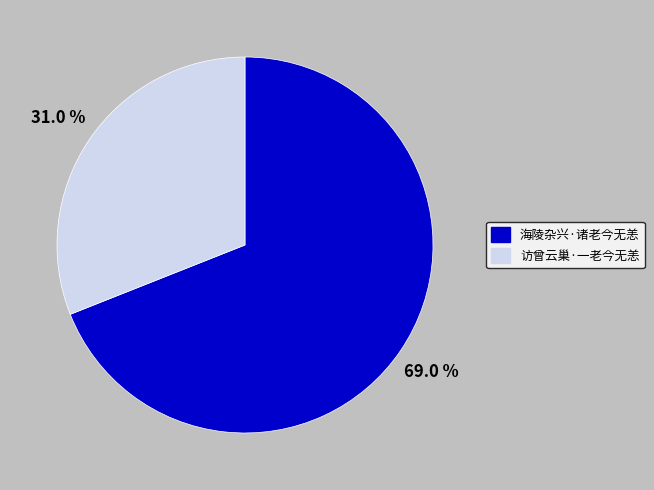

Combined, do 访曾云巢·一老今无恙 and 海陵杂兴·诸老今无恙 account for over 50%?

Yes